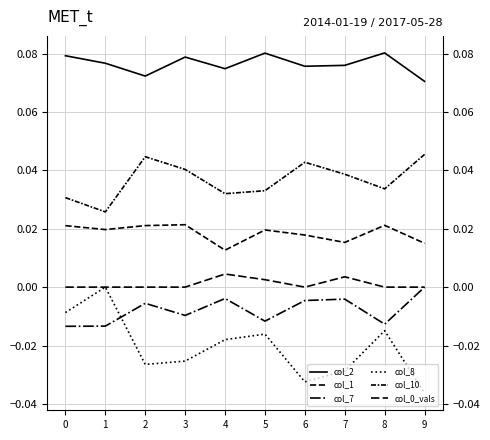

The col_7 series shows -0.0 at 1. True or false?

True